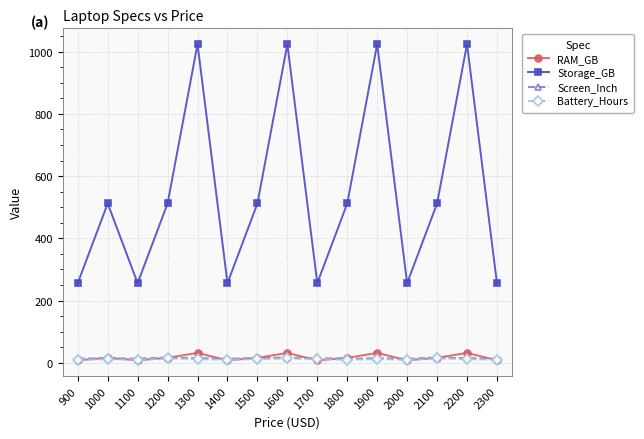

In Storage_GB, how many points are lower than both neighbors (excluding endpoints)?

4